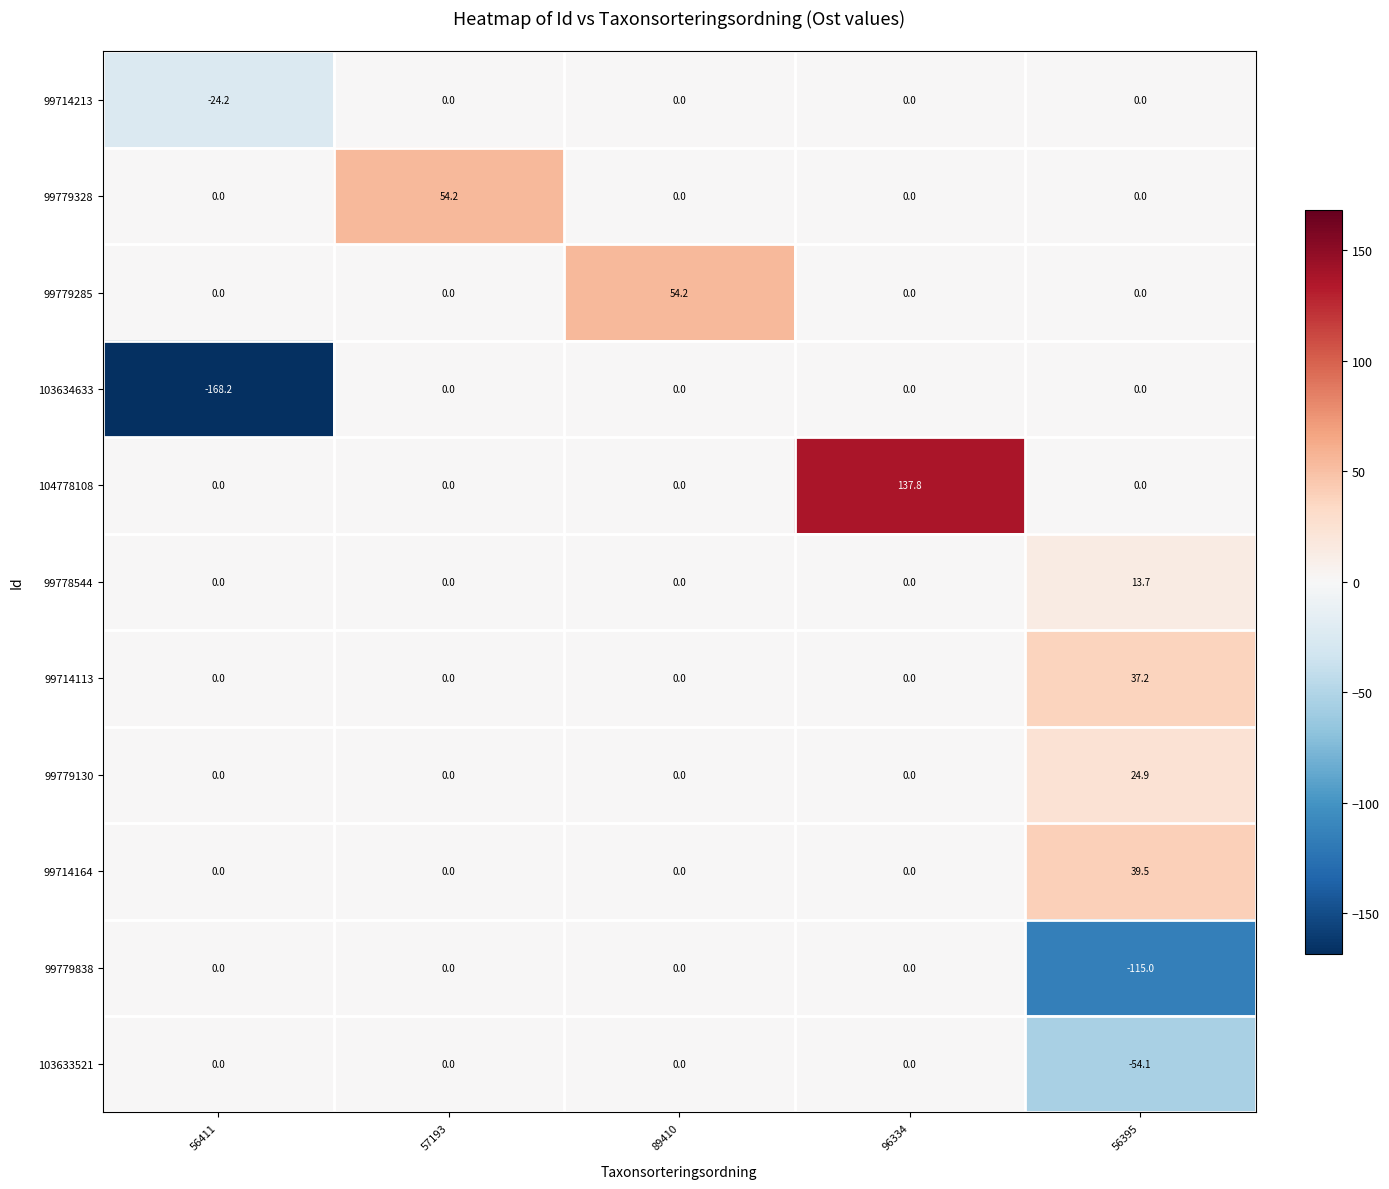

What is the total value across all series at 56395?

-53.8